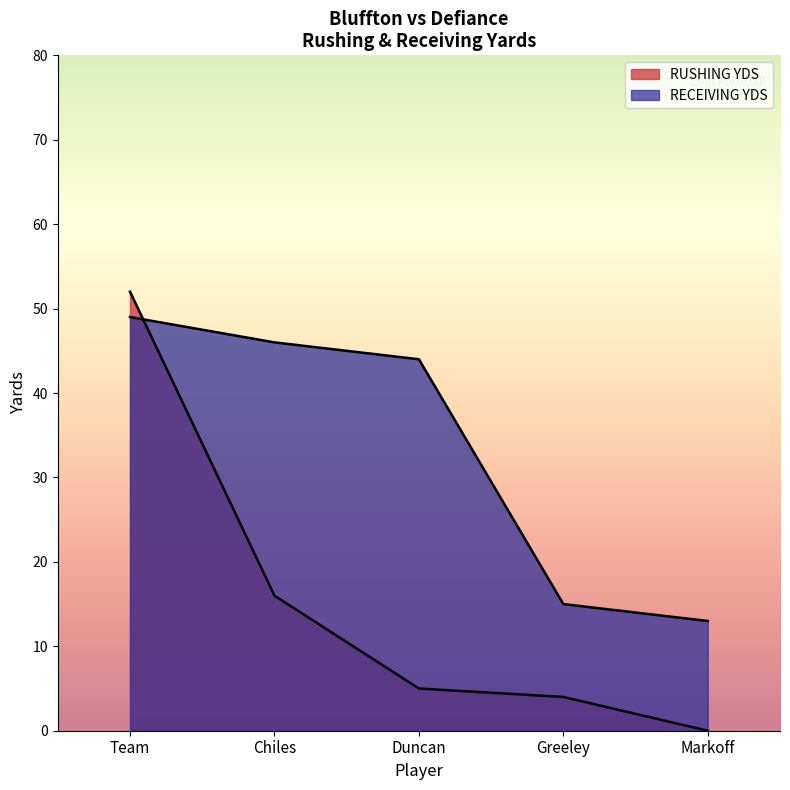

What position from the right is Team?

5